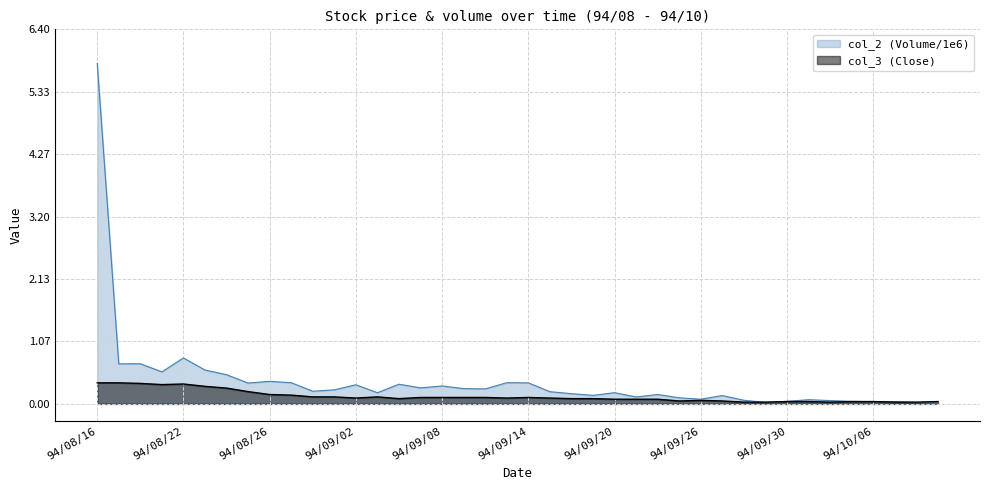

Where is the first local maximum for col_2 (Volume/1e6)?

94/08/18